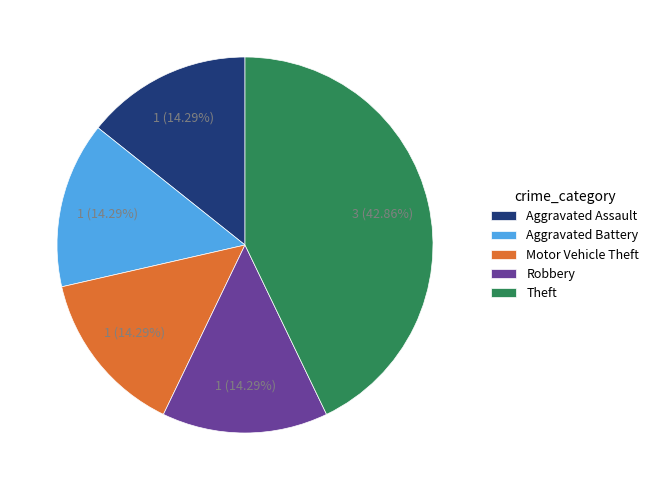

To the nearest percent, what portion does Robbery represent?

14%